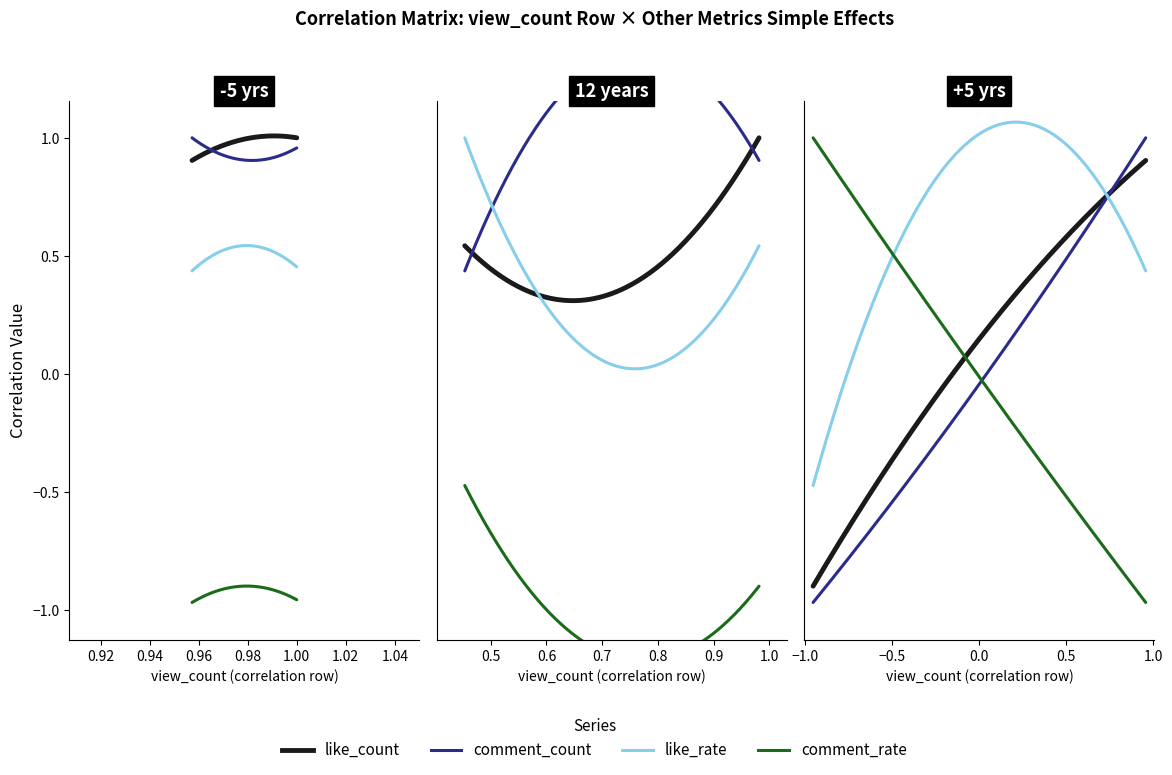

At how many categories does at least one series exceed 0?

5